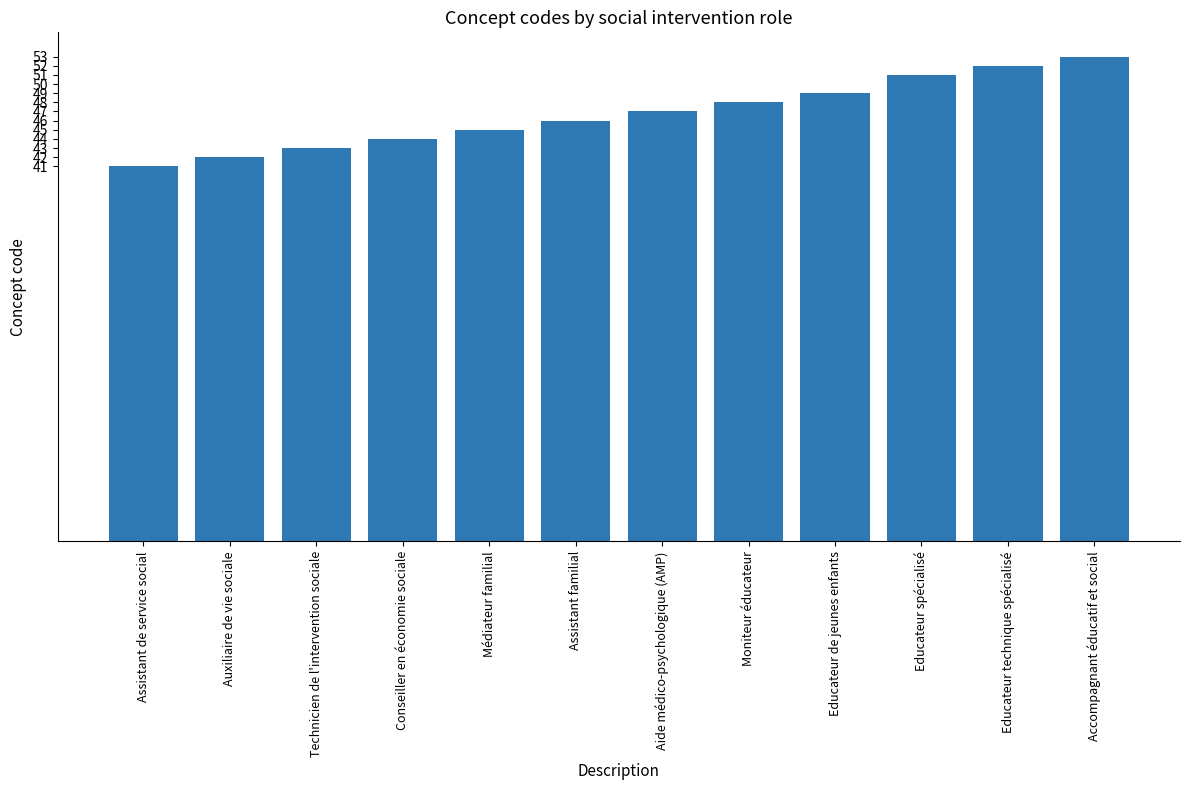

How many categories are shown in the chart?

12